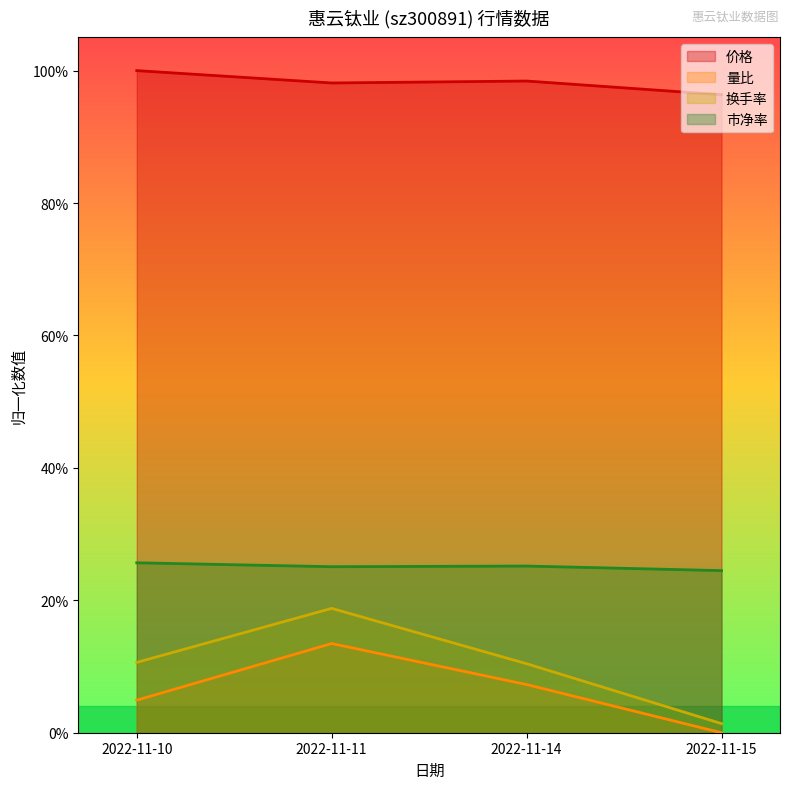

Rank the series at 2022-11-15 from highest to lowest value.

价格, 市净率, 换手率, 量比